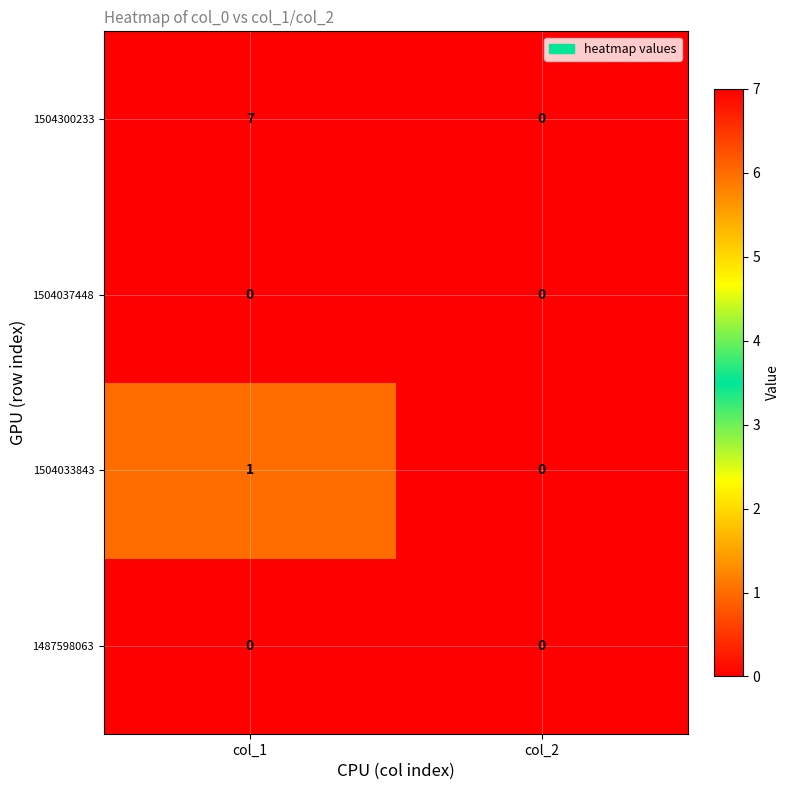

Reading left to right, what are all the values shown in this chart?

1504300233: col_1=7	col_2=0
1504037448: col_1=0	col_2=0
1504033843: col_1=1	col_2=0
1487598063: col_1=0	col_2=0